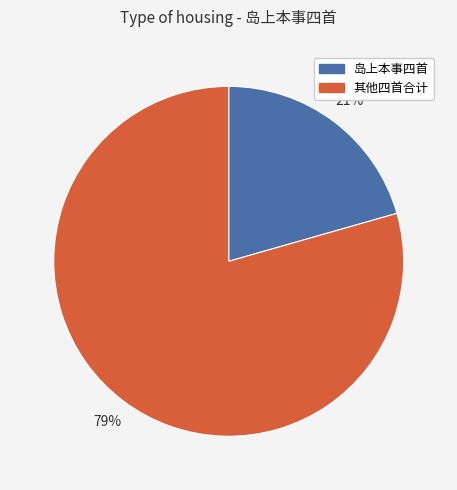

Is there any slice that represents more than half of the pie?

Yes